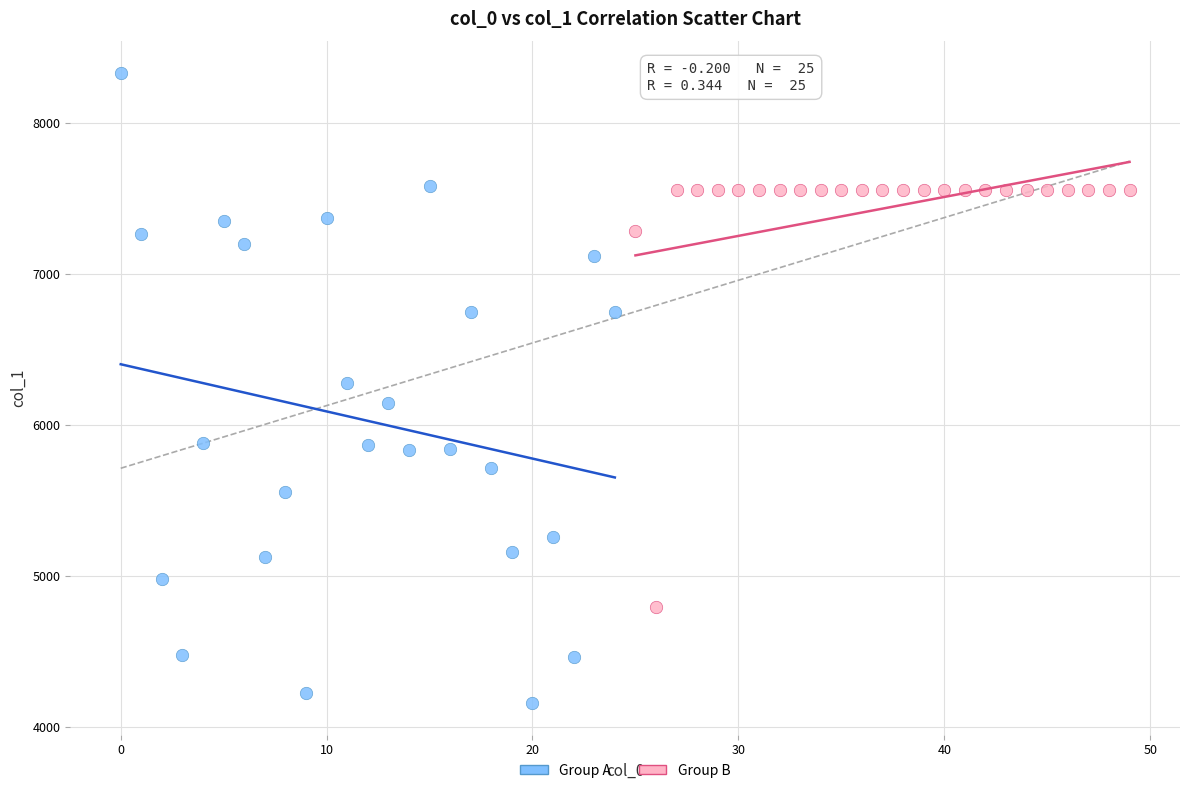

What are all the series names shown in the legend?

Group A, Group B